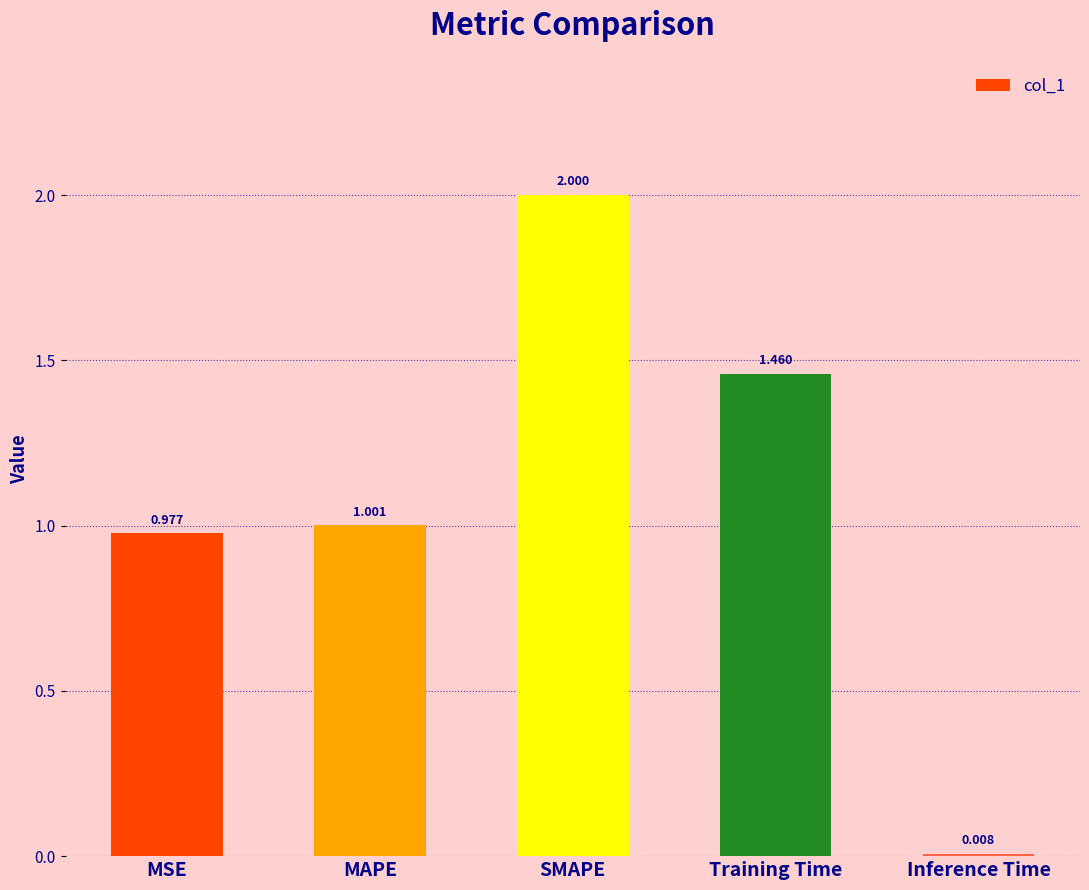

What is the difference between the maximum and minimum values?

2.0